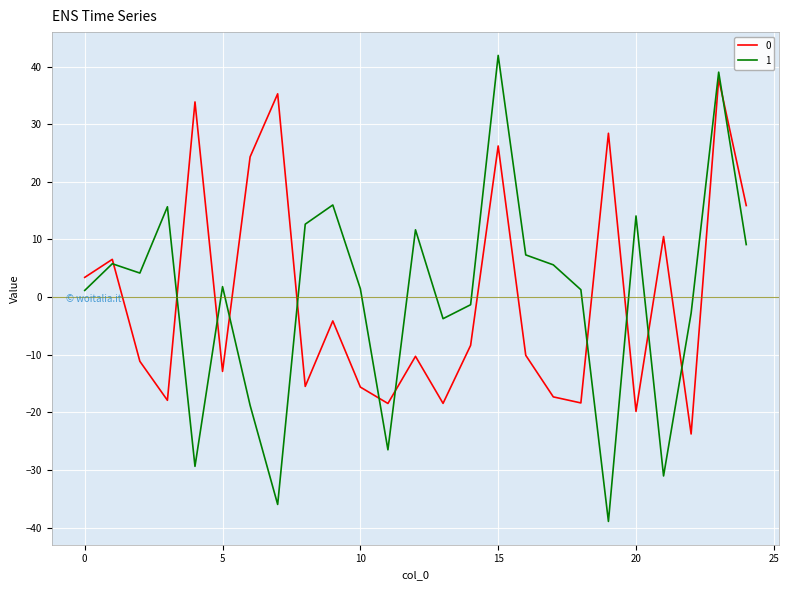

What are all the series names shown in the legend?

0, 1